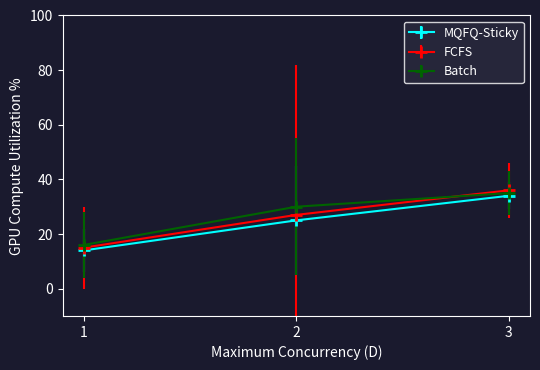

At how many categories does at least one series exceed 21?

2